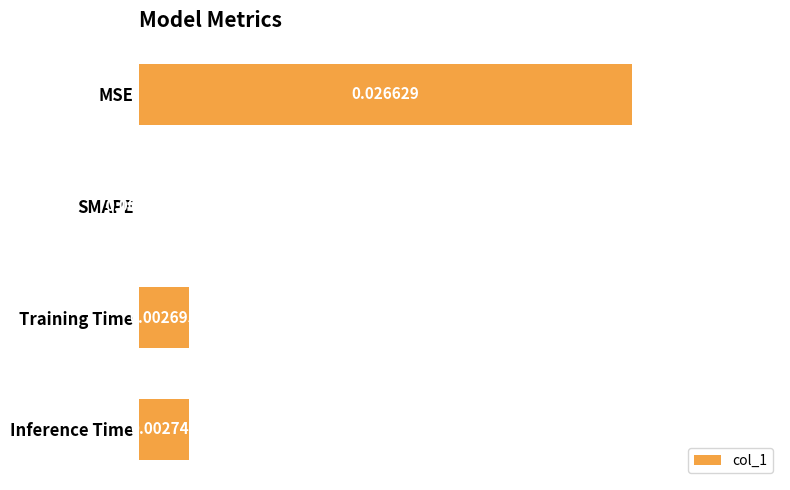

Which has a higher value, MSE or Training Time?

MSE